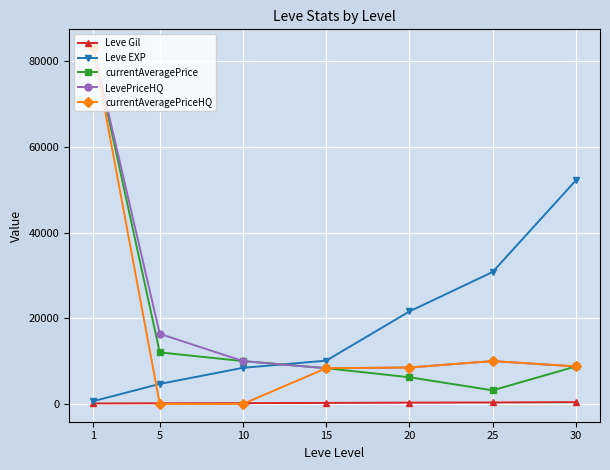

How many times do Leve EXP and currentAveragePriceHQ cross each other?

1